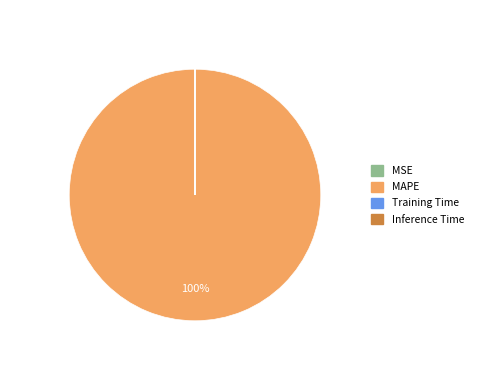

Is there any slice that represents more than half of the pie?

Yes